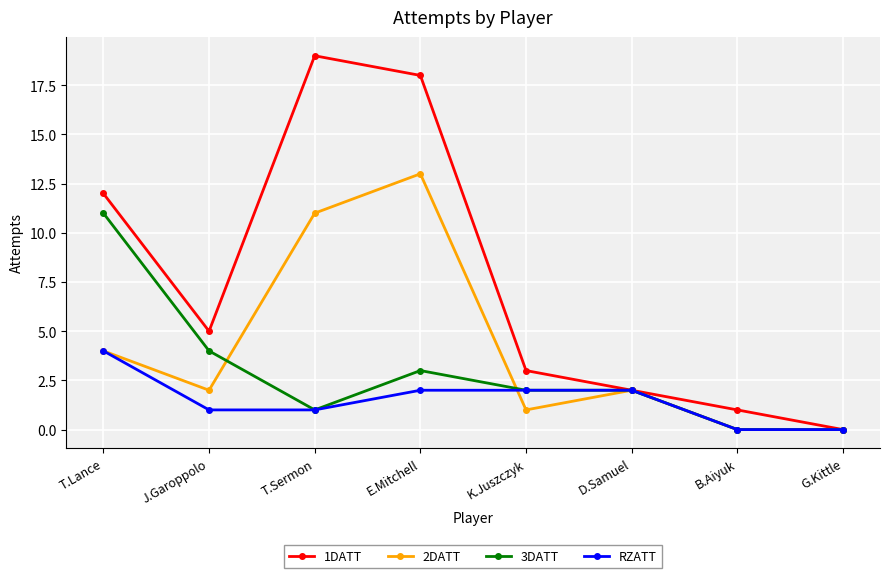

List the series in order of their overall mean, lowest first.

RZATT, 3DATT, 2DATT, 1DATT